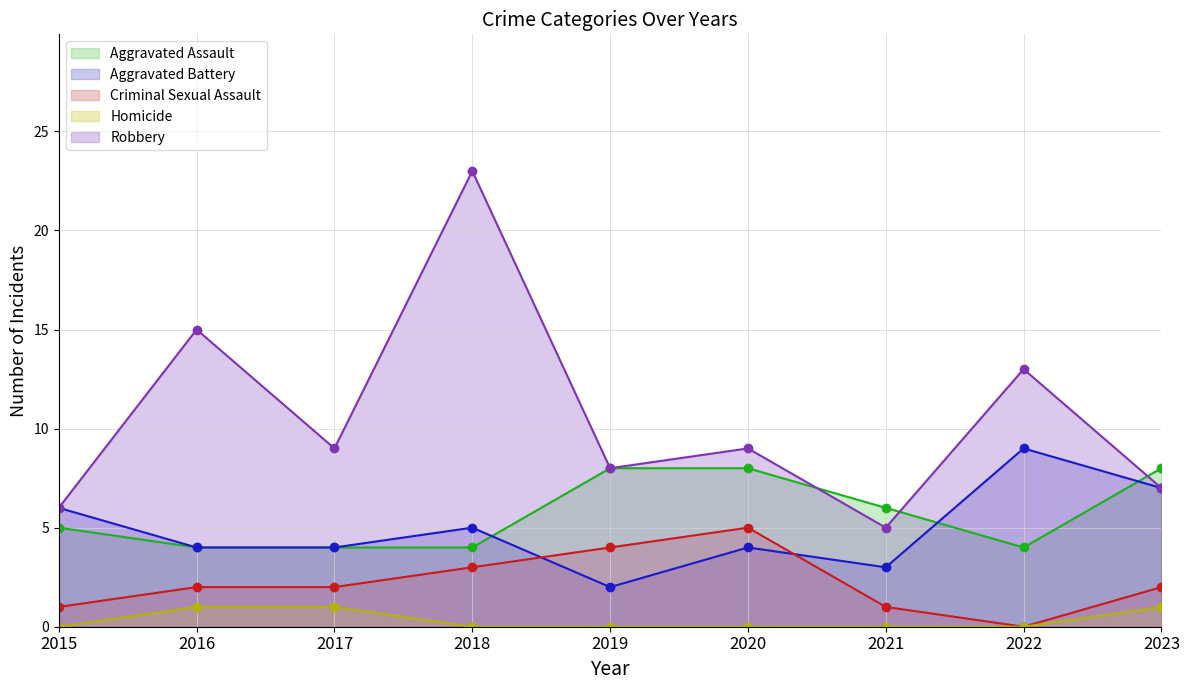

True or false: Aggravated Assault has more than 1 points higher than both neighbors.

False